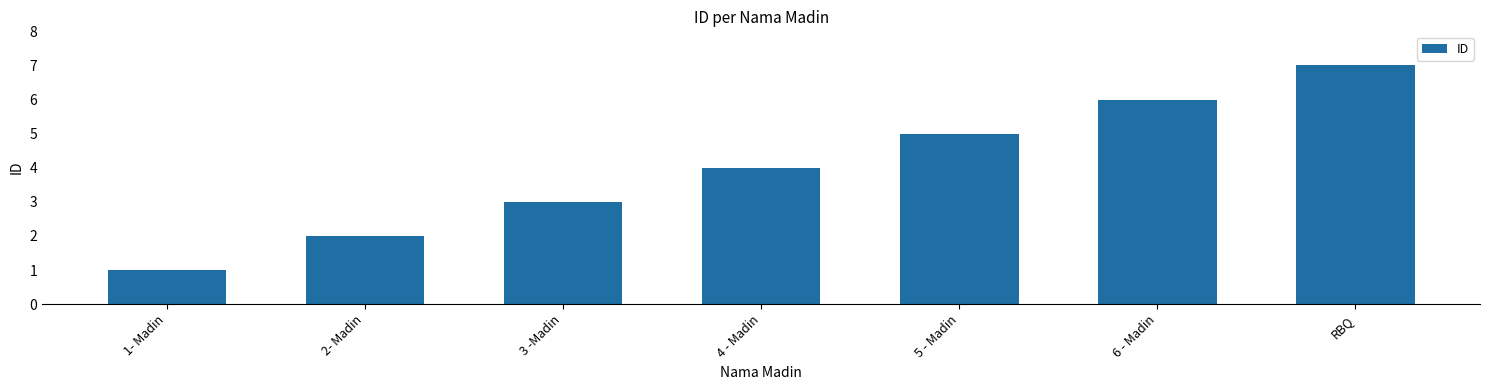

Count the number of categories in the chart.

7